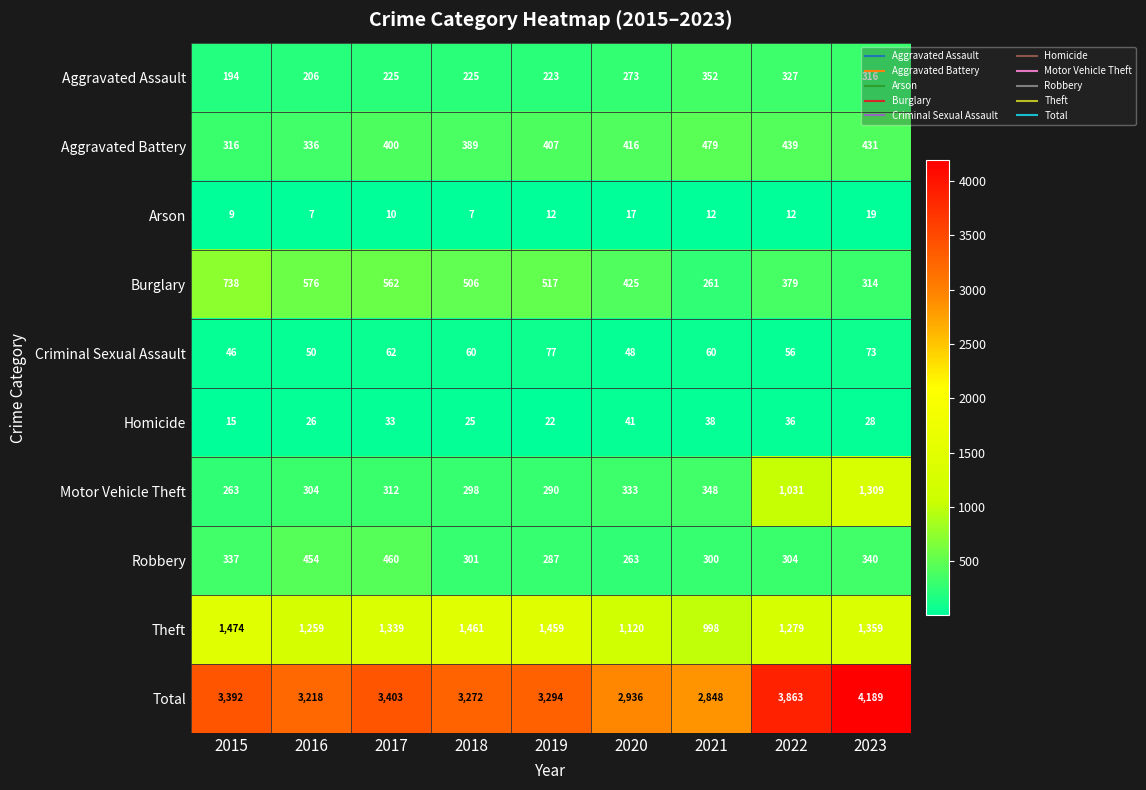

What is the spread (max minus min) of values at 2015?

3383